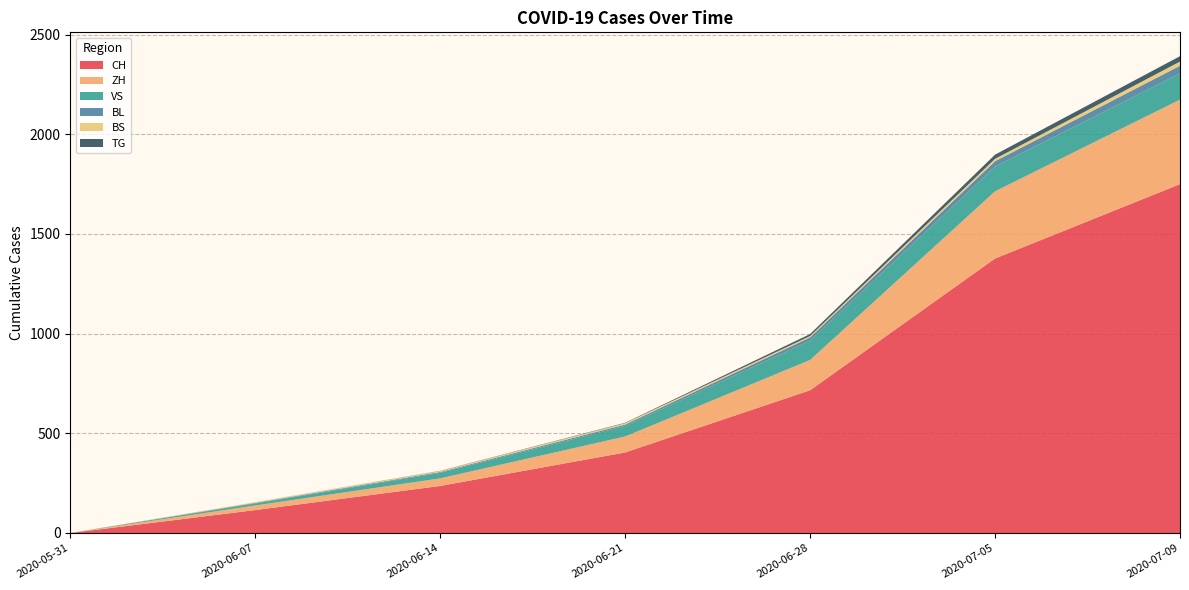

Reading left to right, list all the values displayed in this chart.

CH: 0	115	236	404	716	1377	1750
ZH: 0	23	38	80	152	337	424
VS: 0	10	28	53	97	124	132
BL: 0	3	4	7	16	27	38
BS: 0	4	5	7	7	12	21
TG: 0	0	1	2	10	21	27